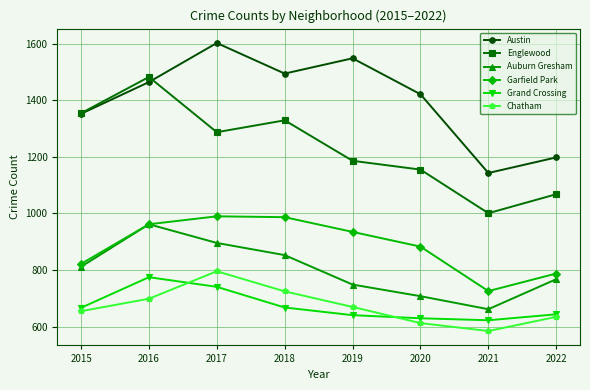

Which category has the highest value across all series?

2017